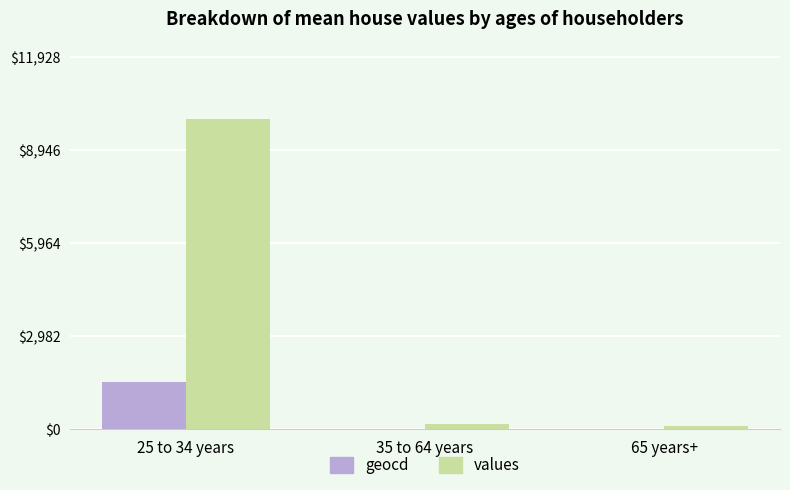

The value of geocd at 25 to 34 years is 1506. True or false?

True